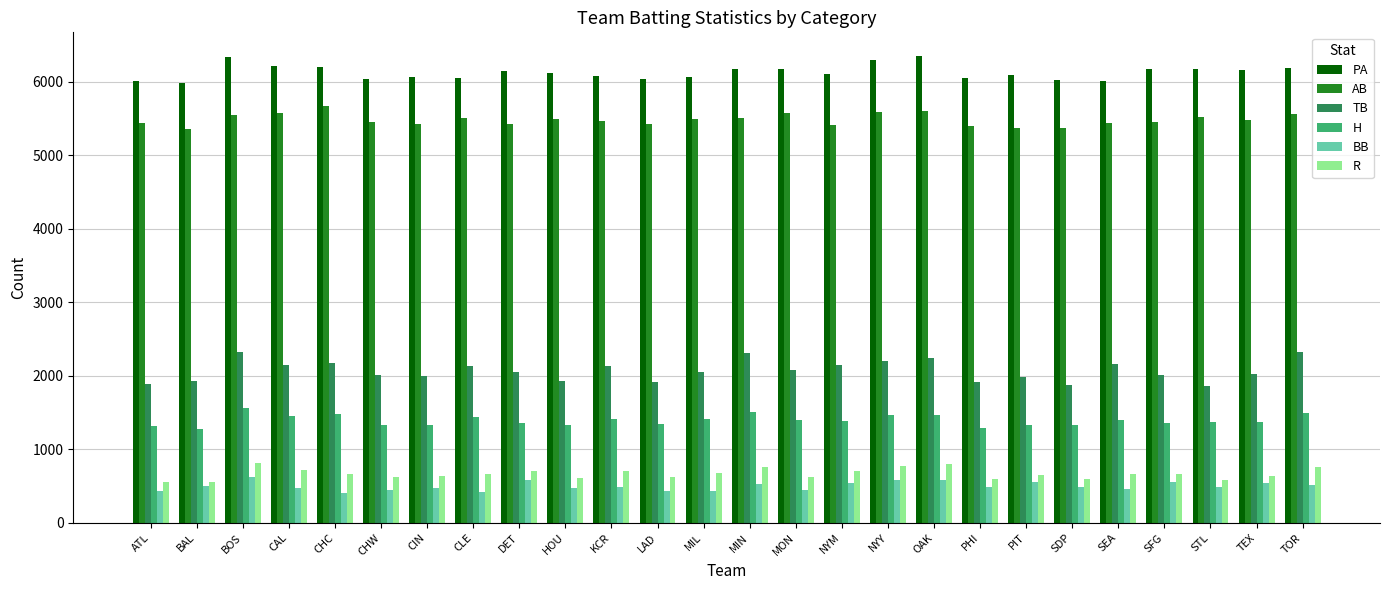

Does the chart contain any negative values?

No